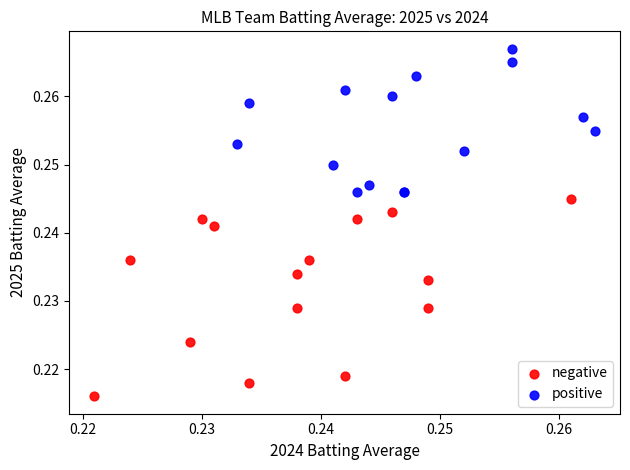

Which series has the widest spread of Y values?

negative